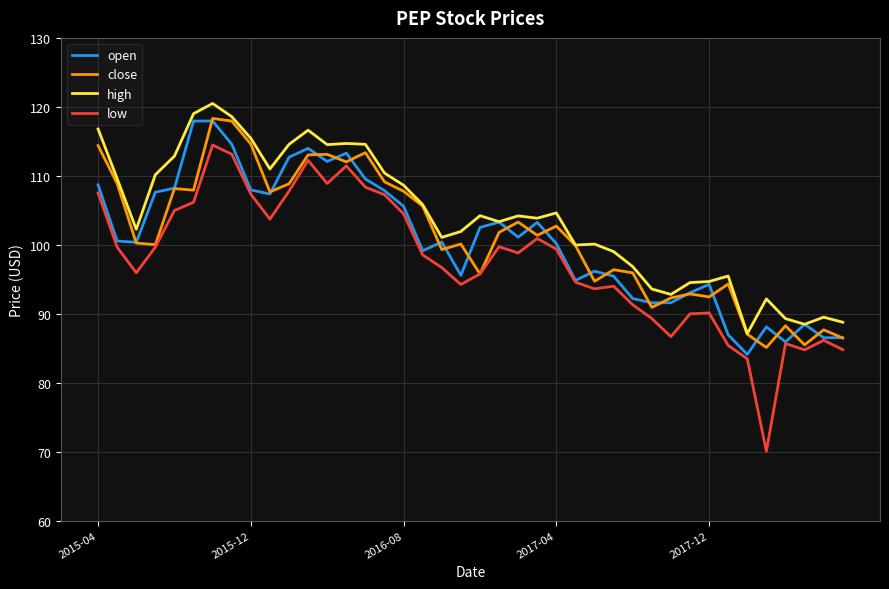

Which series has the largest range (max minus min)?

low